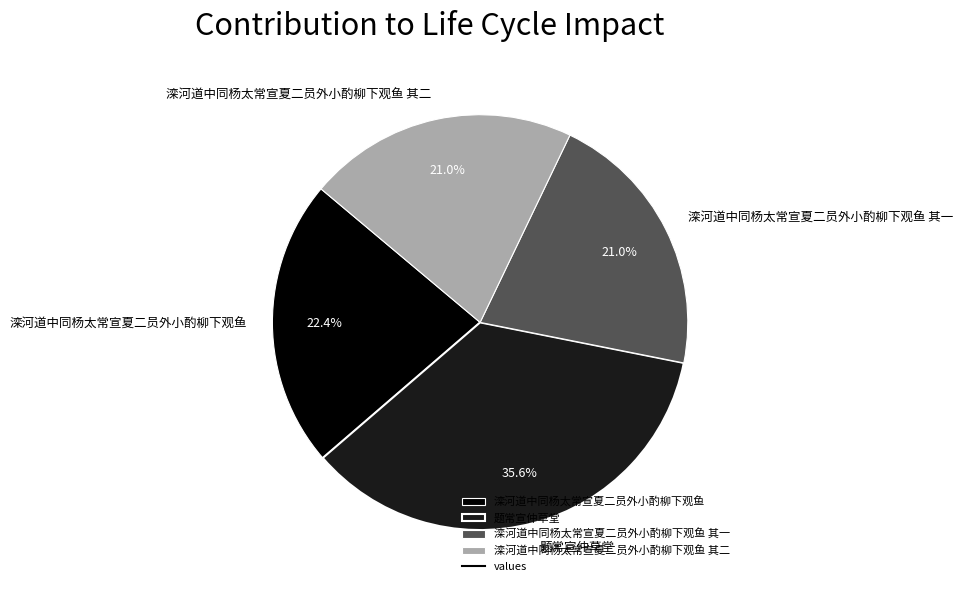

What percentage is the 滦河道中同杨太常宣夏二员外小酌柳下观鱼 其一 slice, to the nearest percent?

21%